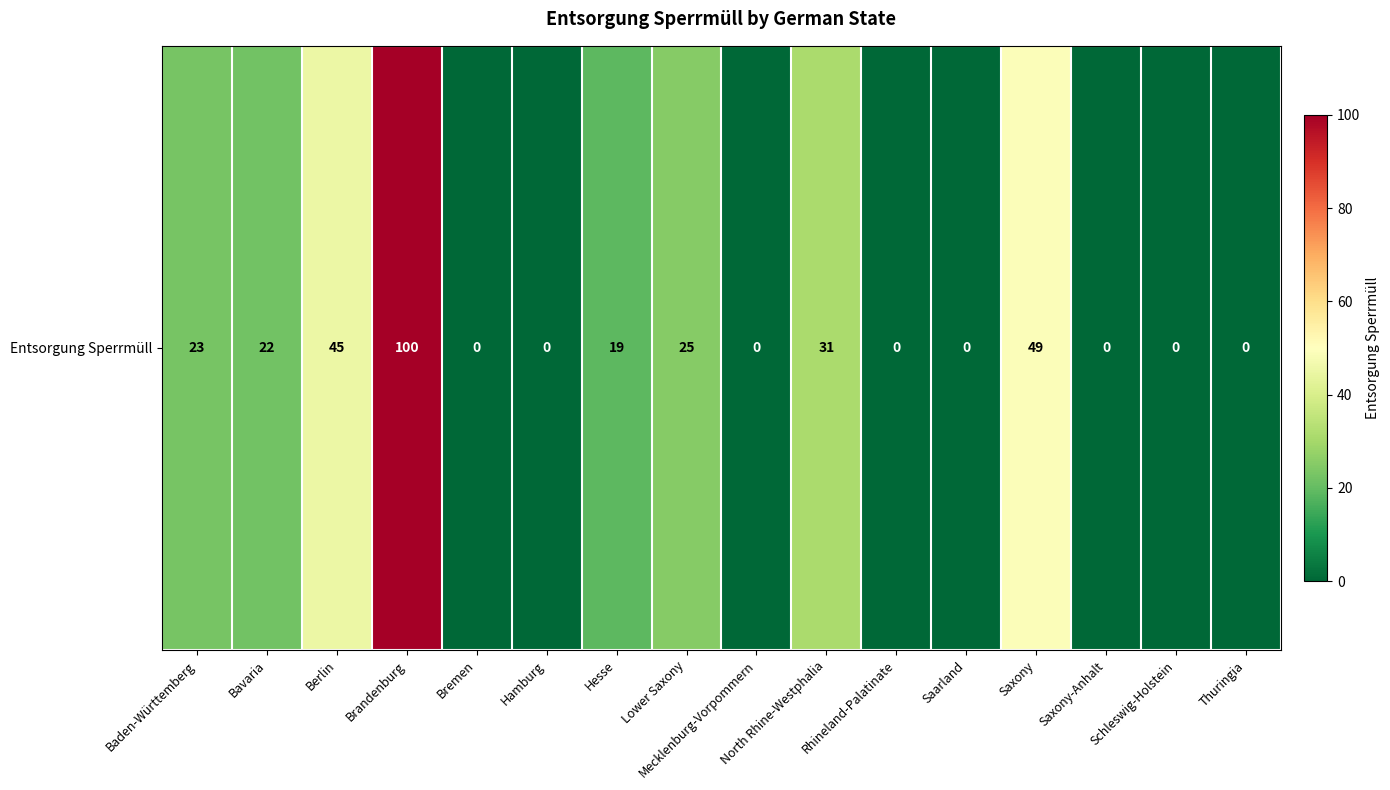

Where does the data first go above 19?

Baden-Württemberg